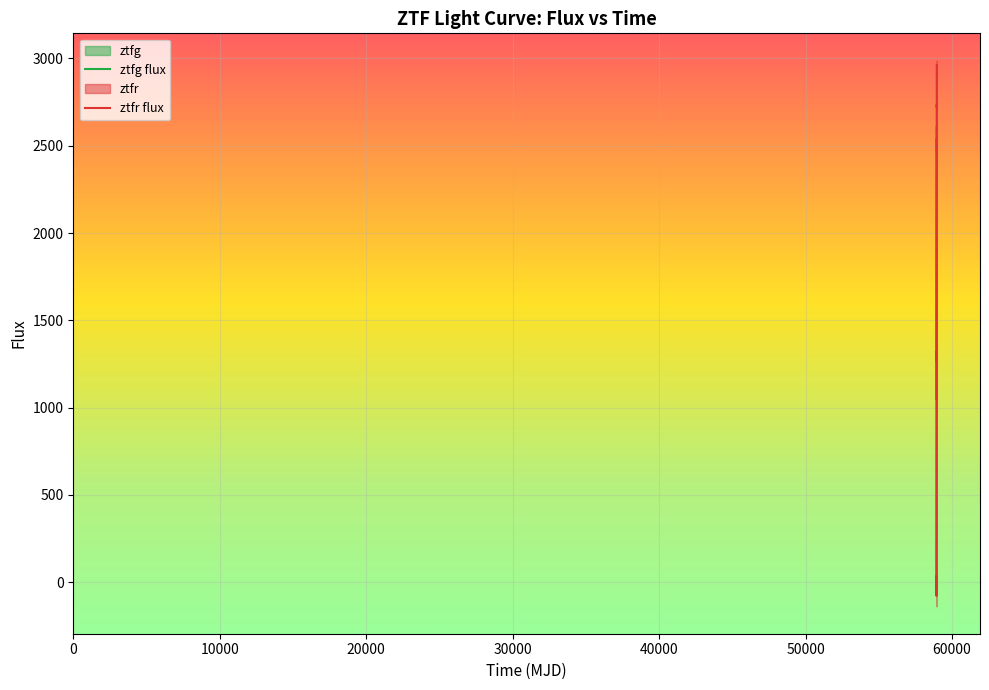

True or false: ztfg flux and ztfr flux intersect in this chart.

True